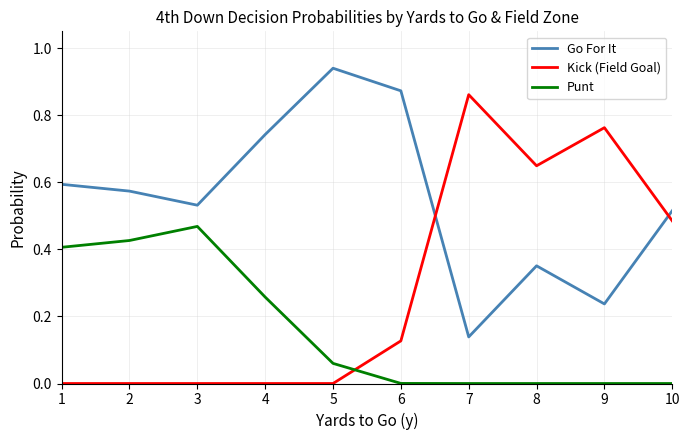

Which series ends up on top after the final intersection of Go For It and Kick (Field Goal)?

Go For It